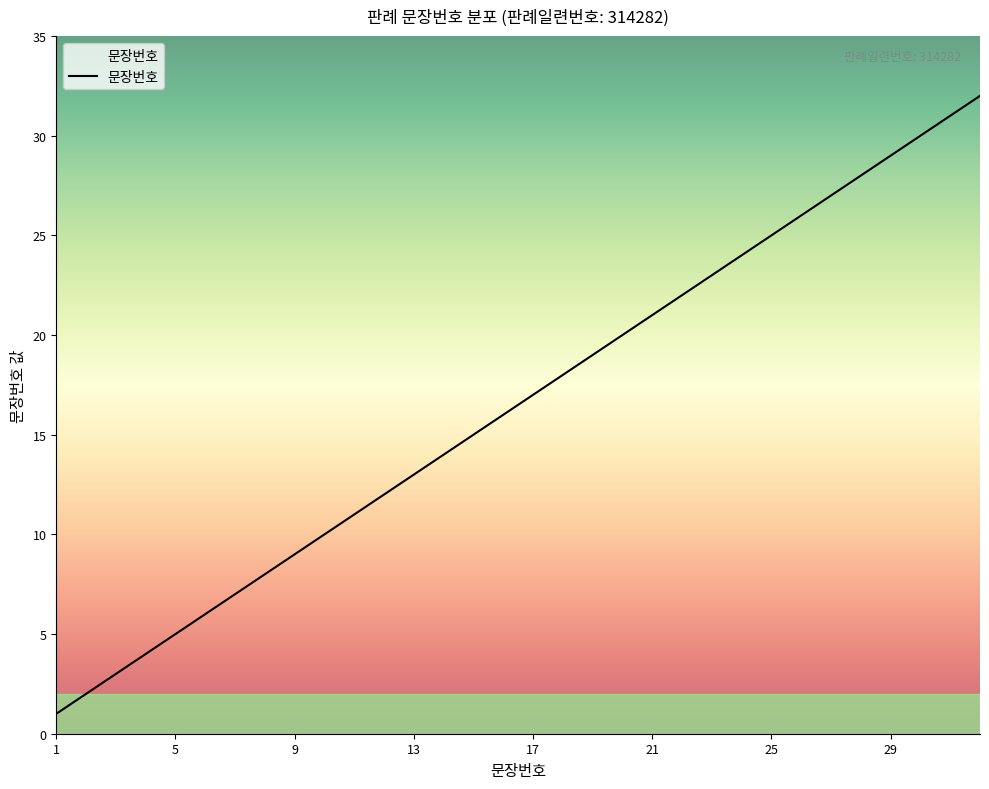

What is the maximum value shown in the chart?

32